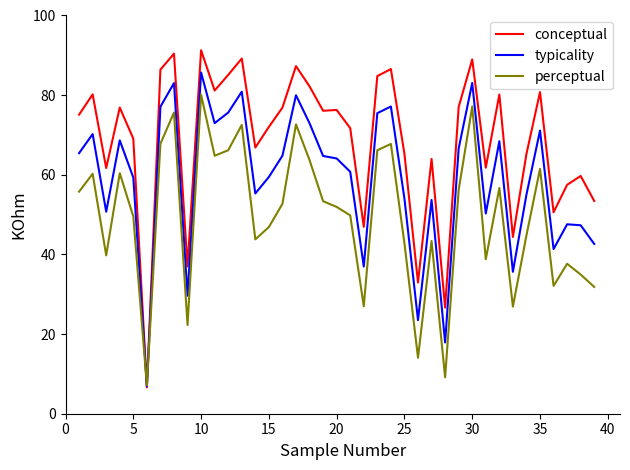

Which series has the widest spread of values?

conceptual